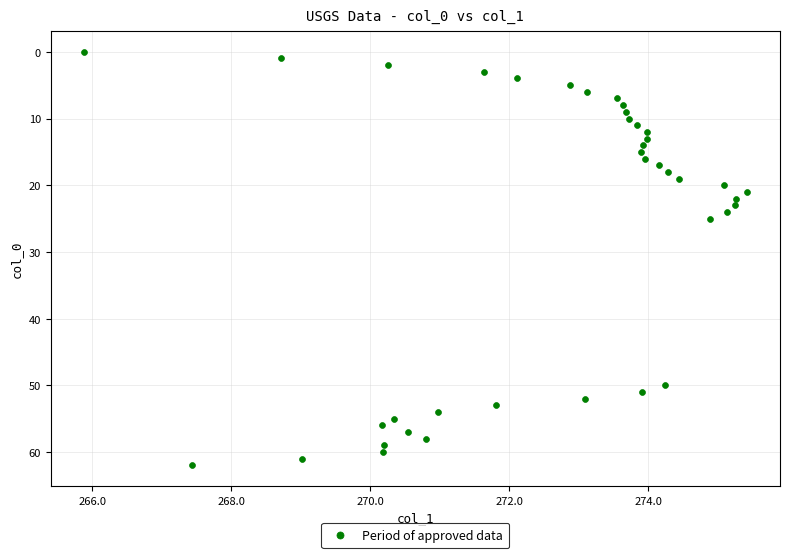

What is the range of Y values (max minus min)?

62